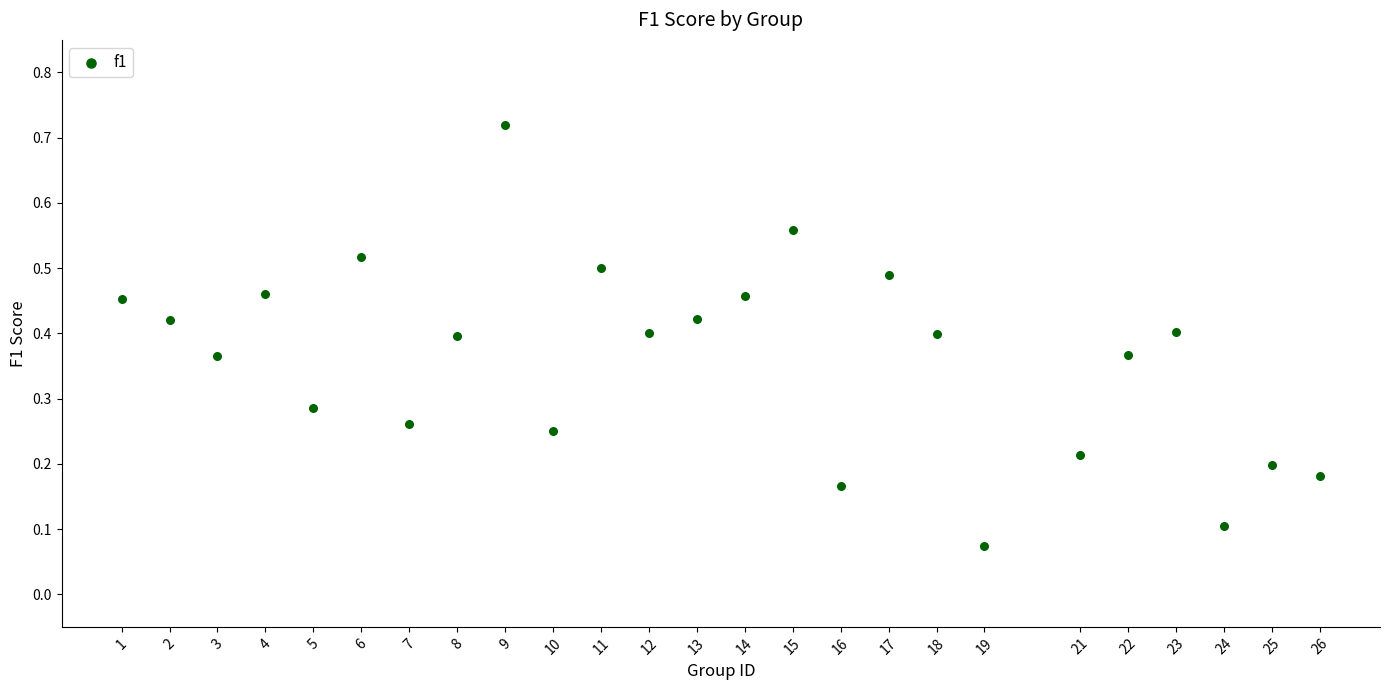

What is the range of X values (max minus min)?

25.0